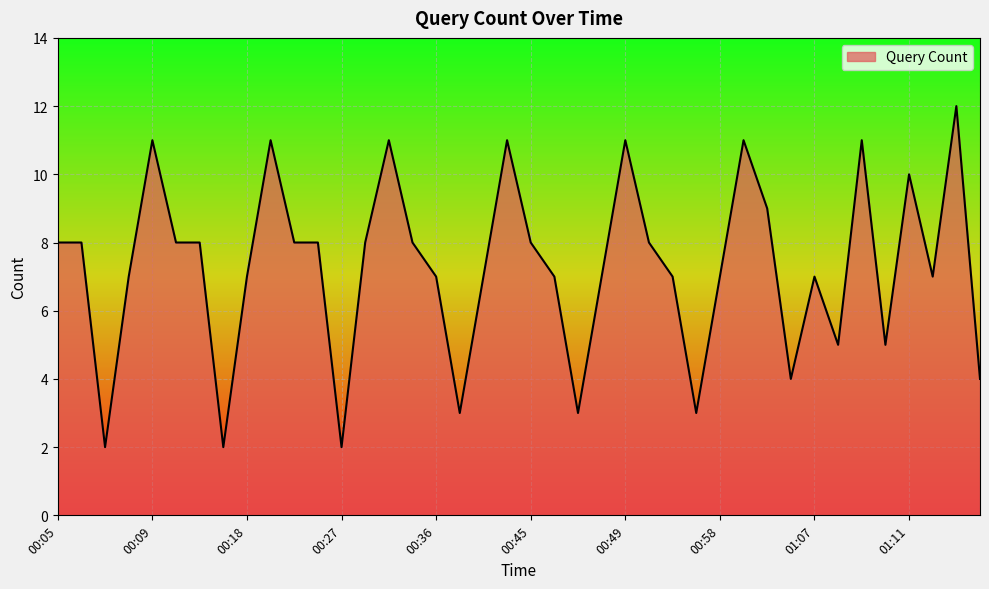

What is the greatest value displayed?

12